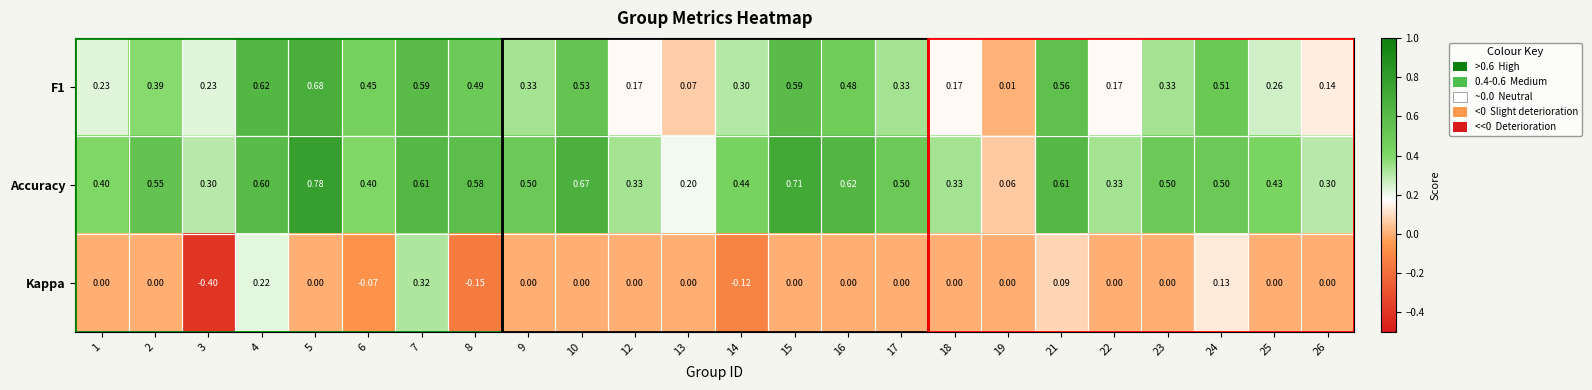

Which series changed the most between 7 and 24?

Kappa